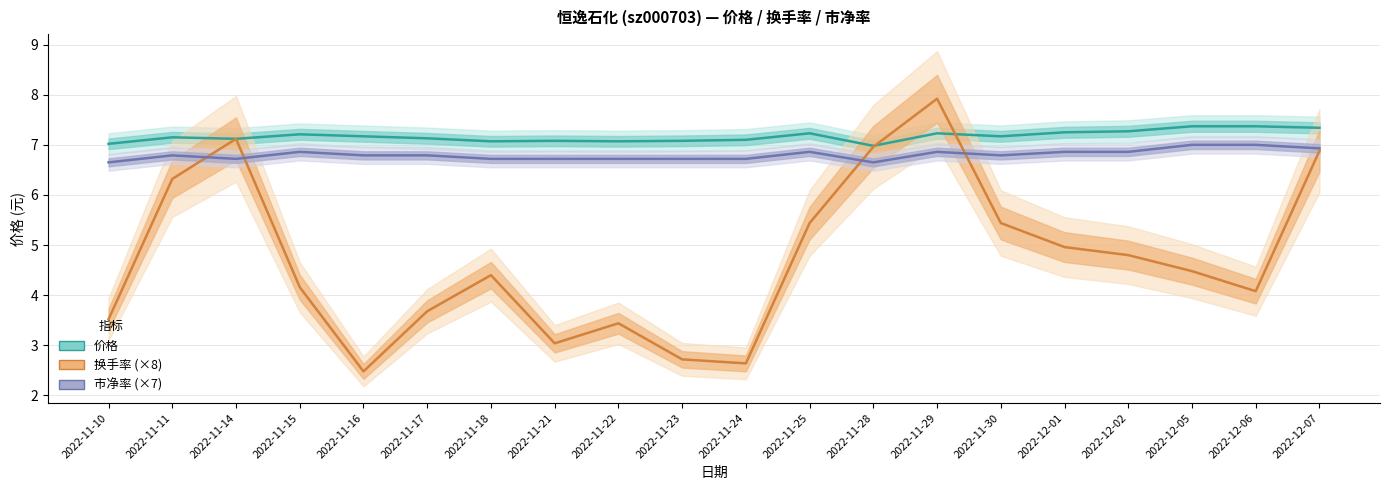

Reading right to left, transcribe all the data shown in this chart.

价格: 2022-12-07=7.3	2022-12-06=7.4	2022-12-05=7.4	2022-12-02=7.3	2022-12-01=7.2	2022-11-30=7.2	2022-11-29=7.2	2022-11-28=7.0	2022-11-25=7.2	2022-11-24=7.1	2022-11-23=7.1	2022-11-22=7.1	2022-11-21=7.1	2022-11-18=7.1	2022-11-17=7.1	2022-11-16=7.2	2022-11-15=7.2	2022-11-14=7.1	2022-11-11=7.2	2022-11-10=7.0
换手率 (×8): 2022-12-07=6.9	2022-12-06=4.1	2022-12-05=4.5	2022-12-02=4.8	2022-12-01=5.0	2022-11-30=5.4	2022-11-29=7.9	2022-11-28=7.0	2022-11-25=5.4	2022-11-24=2.6	2022-11-23=2.7	2022-11-22=3.4	2022-11-21=3.0	2022-11-18=4.4	2022-11-17=3.7	2022-11-16=2.5	2022-11-15=4.2	2022-11-14=7.1	2022-11-11=6.3	2022-11-10=3.5
市净率 (×7): 2022-12-07=6.9	2022-12-06=7.0	2022-12-05=7.0	2022-12-02=6.9	2022-12-01=6.9	2022-11-30=6.8	2022-11-29=6.9	2022-11-28=6.6	2022-11-25=6.9	2022-11-24=6.7	2022-11-23=6.7	2022-11-22=6.7	2022-11-21=6.7	2022-11-18=6.7	2022-11-17=6.8	2022-11-16=6.8	2022-11-15=6.9	2022-11-14=6.7	2022-11-11=6.8	2022-11-10=6.6